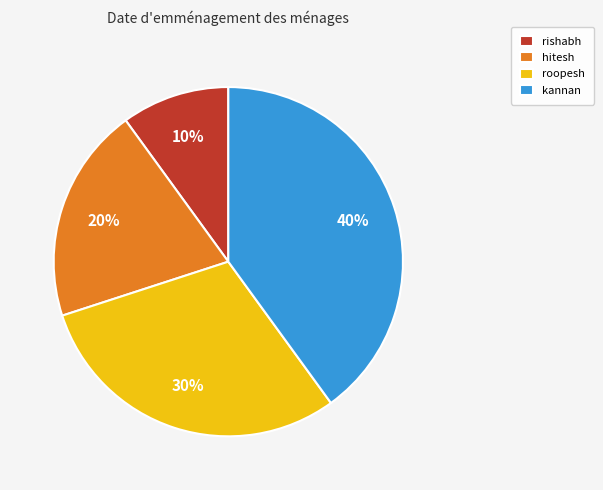

To the nearest percent, what is the difference between the roopesh and rishabh slice percentages?

20%